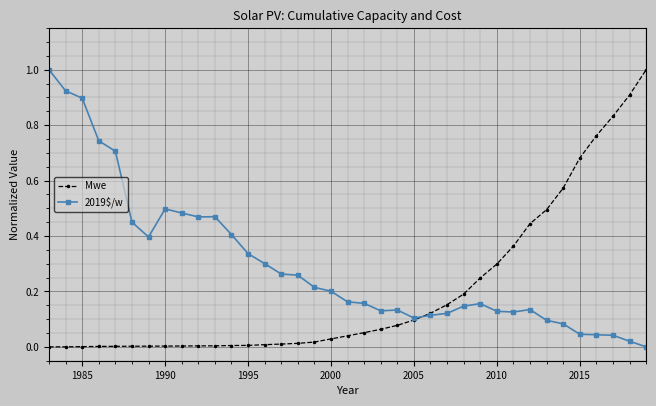

What is the highest value of the Mwe series?

1.0